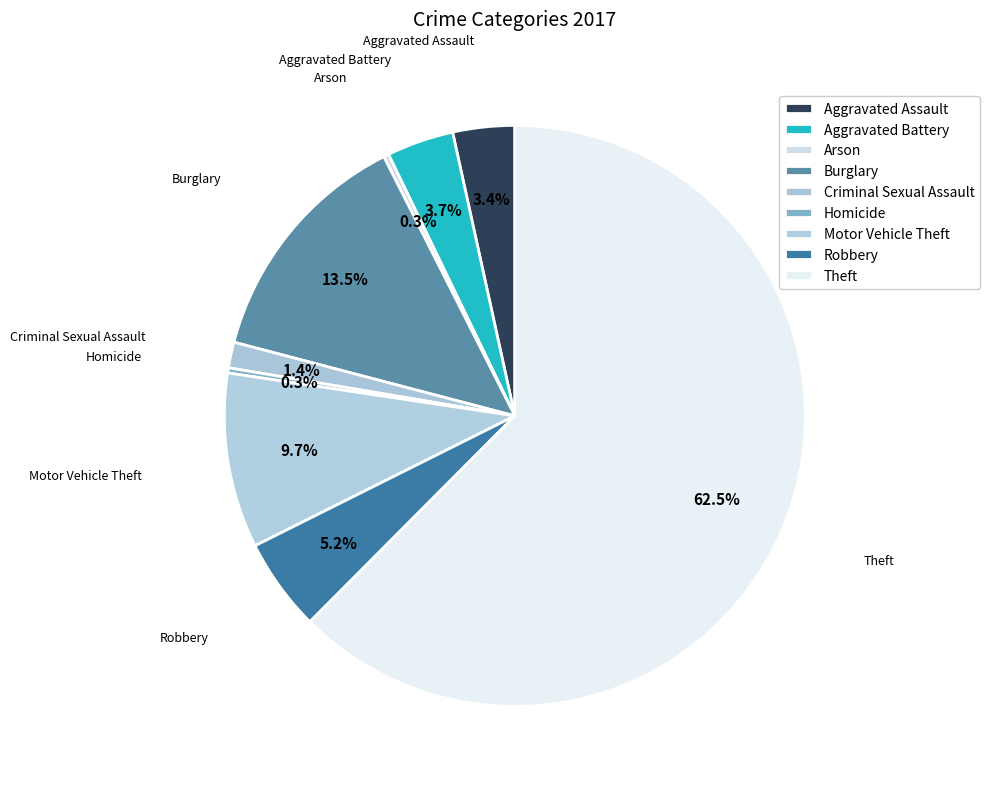

What is the change in value from Robbery to Theft?

+200